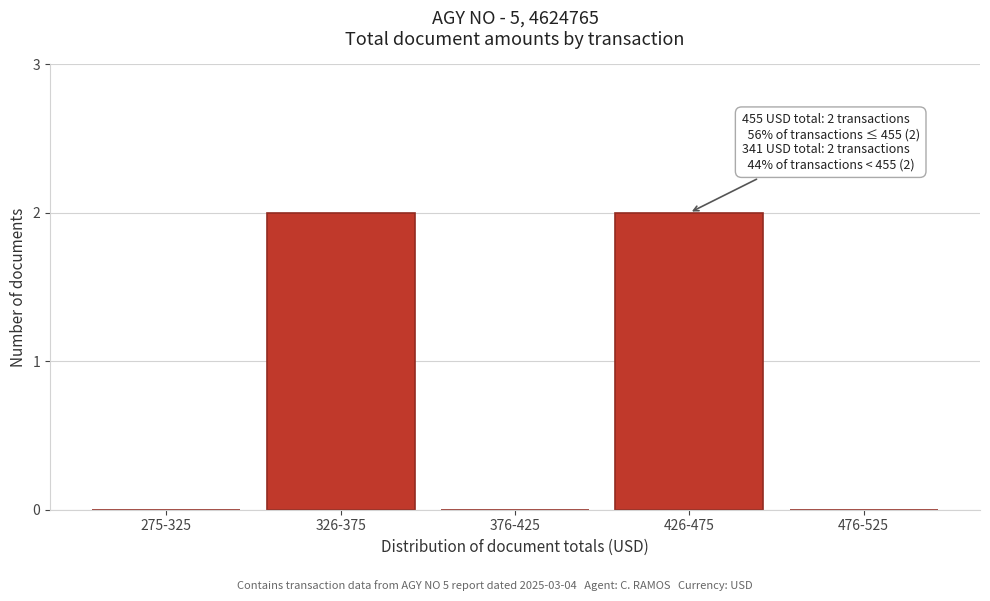

Reading left to right, what are all the values shown in this chart?

275-325=0	326-375=2	376-425=0	426-475=2	476-525=0